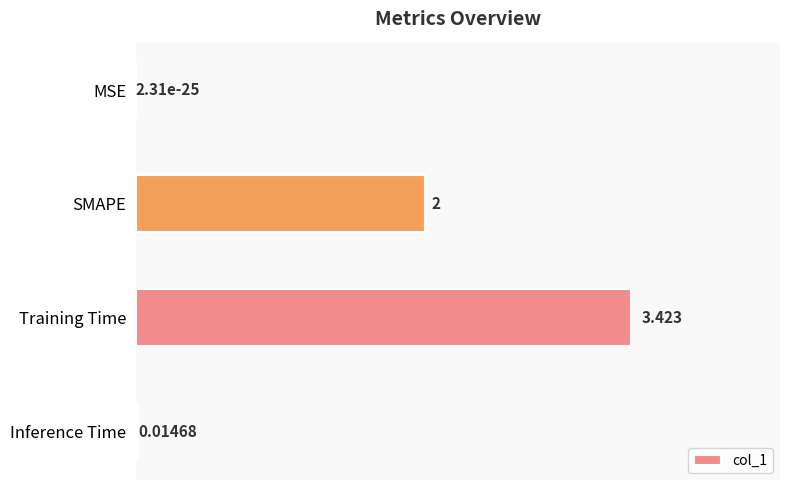

At which category does the chart reach its peak across all series?

Training Time